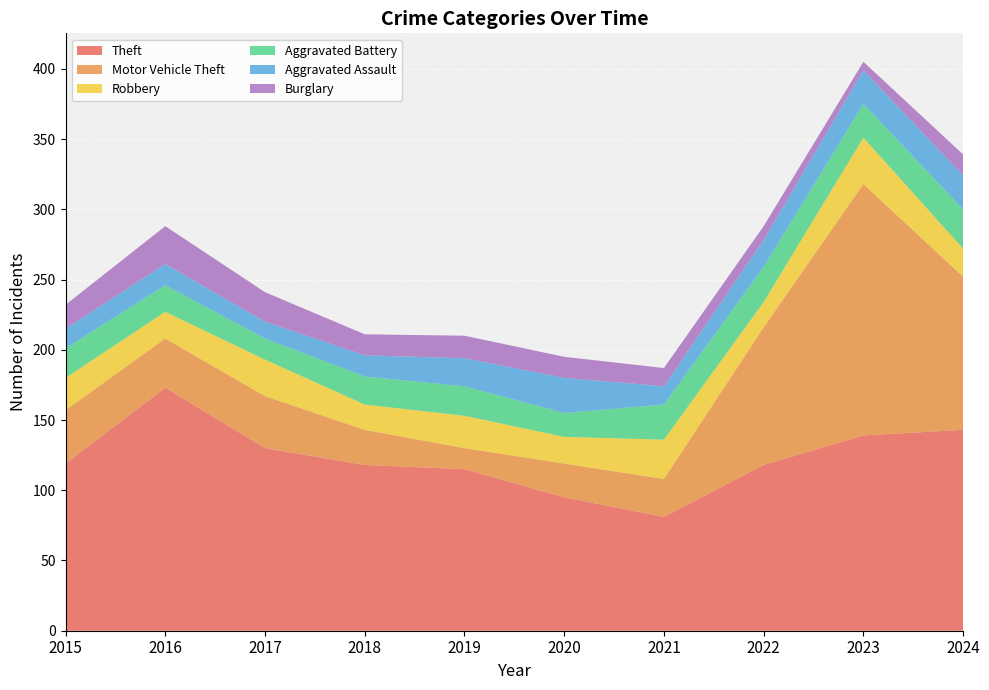

Reading right to left, transcribe all the data shown in this chart.

Theft: 143	139	118	81	95	115	118	130	173	119
Motor Vehicle Theft: 109	179	98	27	24	15	25	37	35	38
Robbery: 20	33	18	28	19	23	18	26	19	23
Aggravated Battery: 28	24	25	25	17	21	20	15	19	21
Aggravated Assault: 24	24	19	13	25	20	15	12	15	14
Burglary: 15	6	10	13	15	16	15	21	27	17